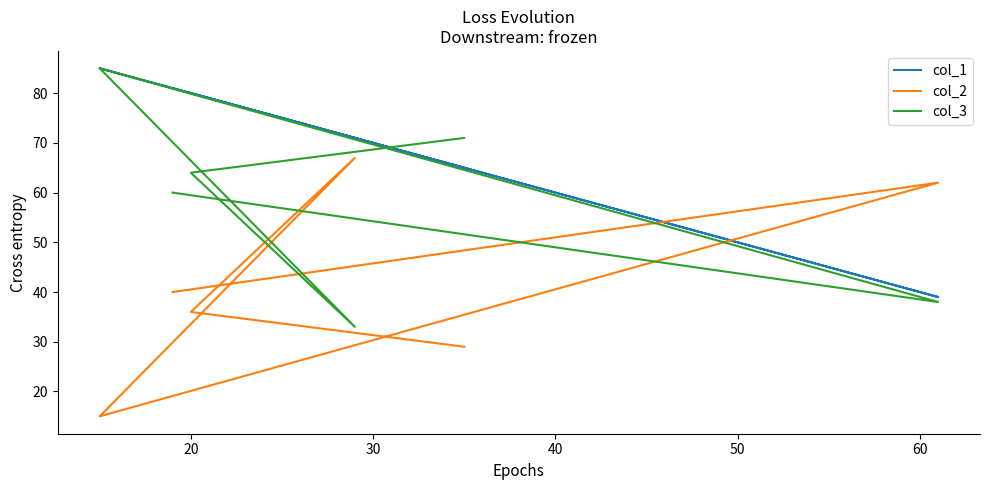

List the series in order of their peak value, highest first.

col_1, col_3, col_2